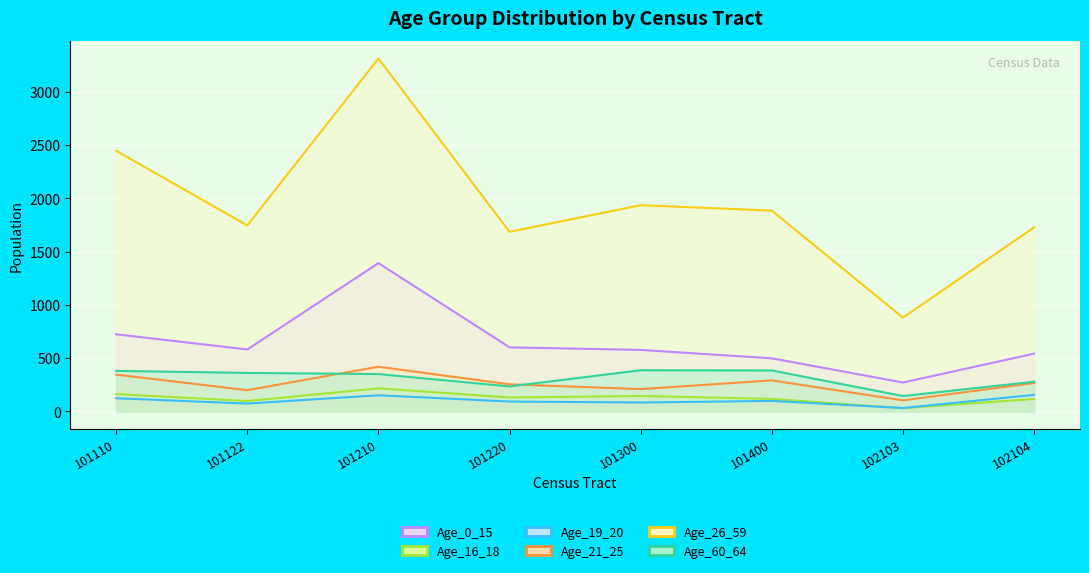

What is the sum of the Age_16_18 values at 102104 and 101210?

334